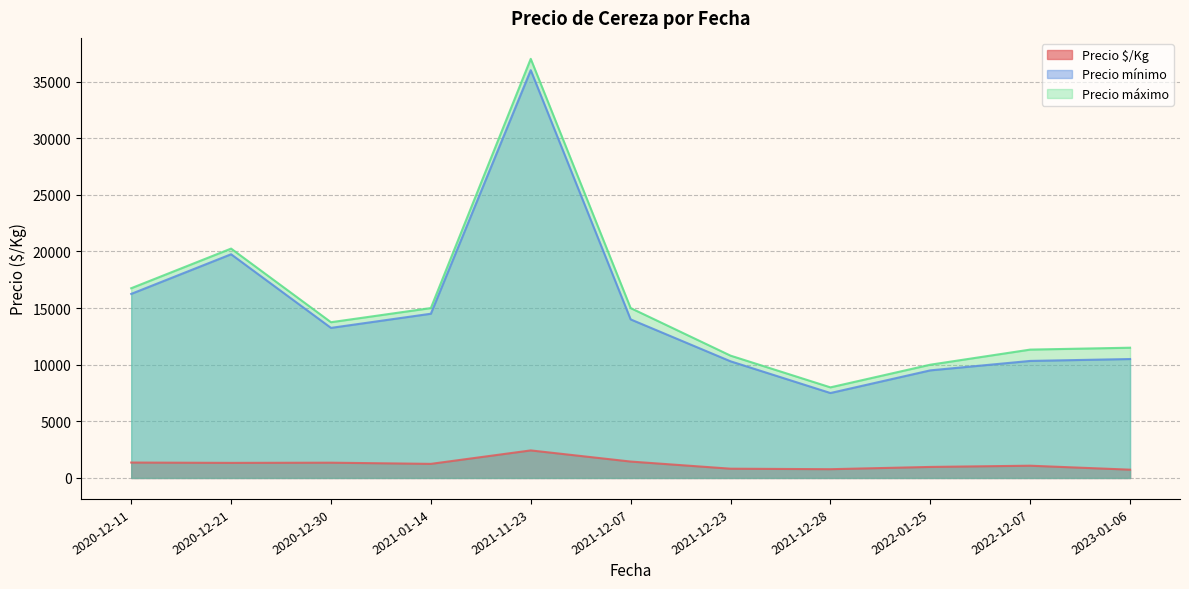

What is the difference between the Precio máximo values at 2021-01-14 and 2023-01-06?

3500.0